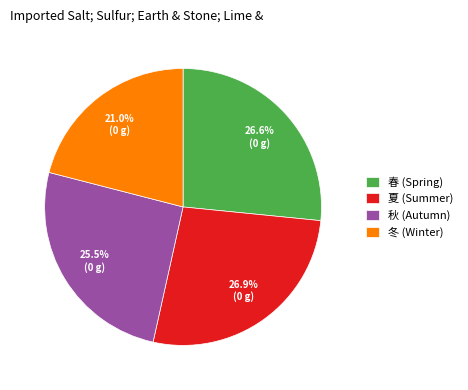

What is the ratio of the value at 春 (Spring) to the value at 秋 (Autumn)?

1.0